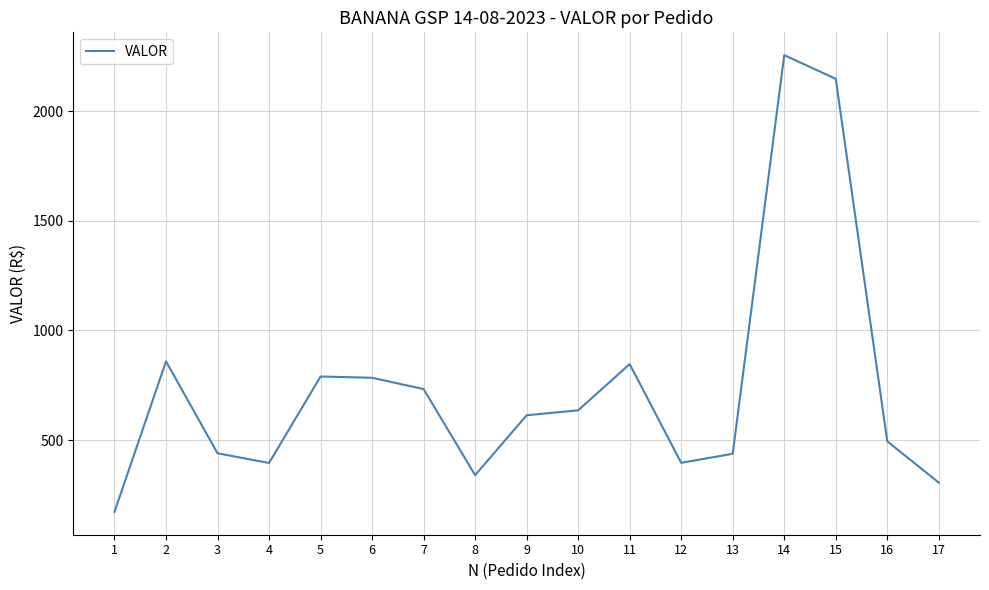

What is the sum of the values at 15 and 13?

2585.1